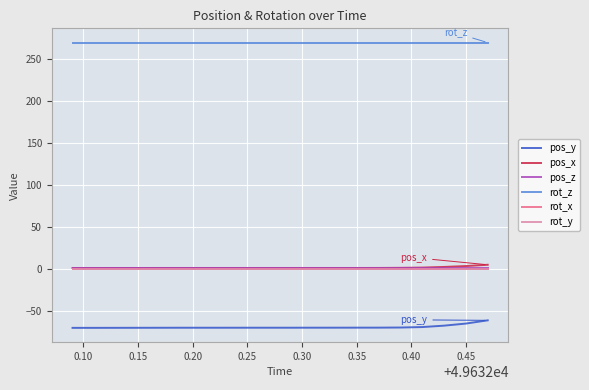

Does the chart have visible grid lines?

Yes